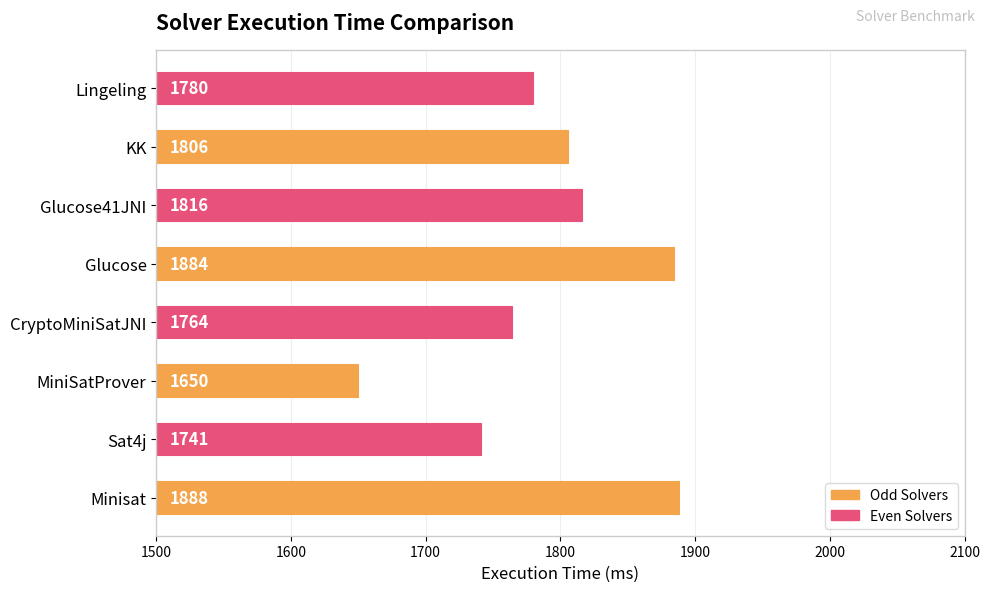

Approximately how many times larger is the value at CryptoMiniSatJNI compared to MiniSatProver?

1.1